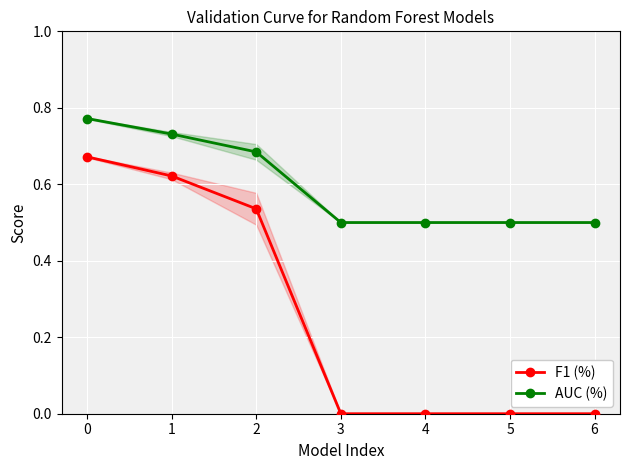

True or false: AUC (%) and F1 (%) cross at least once.

False